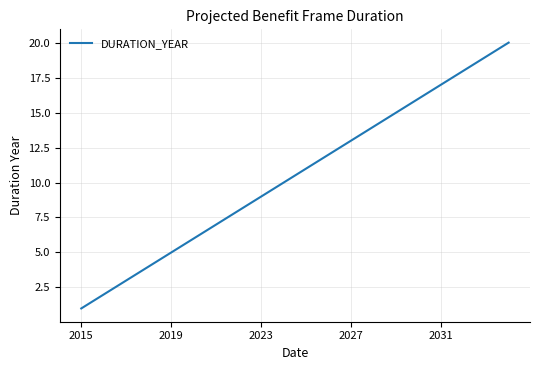

What is the maximum value shown in the chart?

20